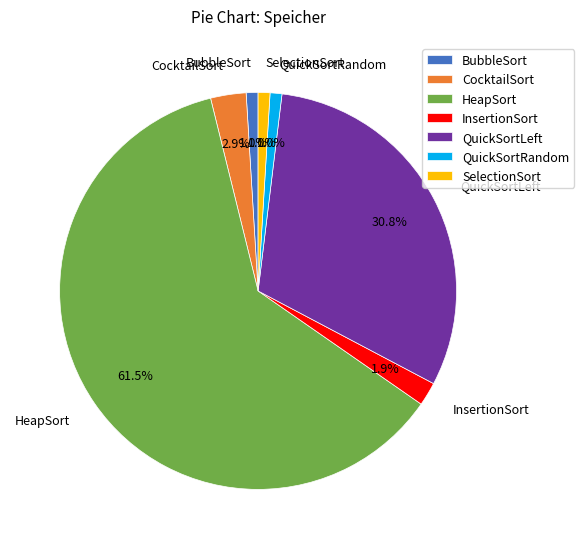

What is the largest slice in the pie chart?

HeapSort